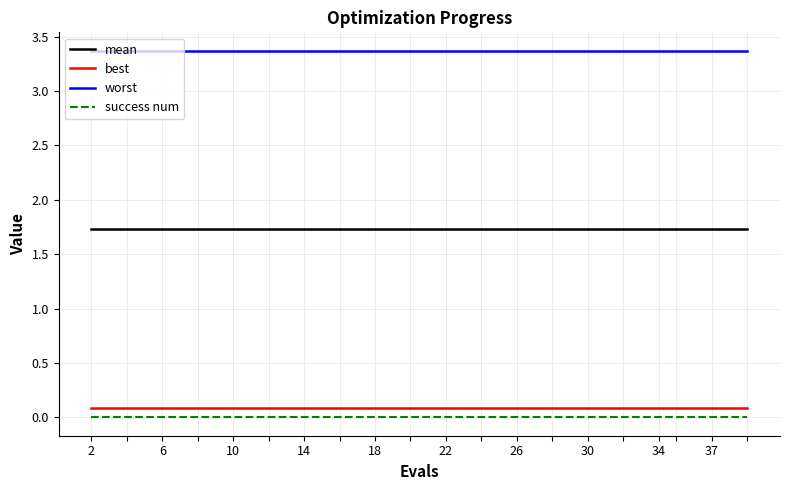

True or false: success num and mean cross at least once.

False